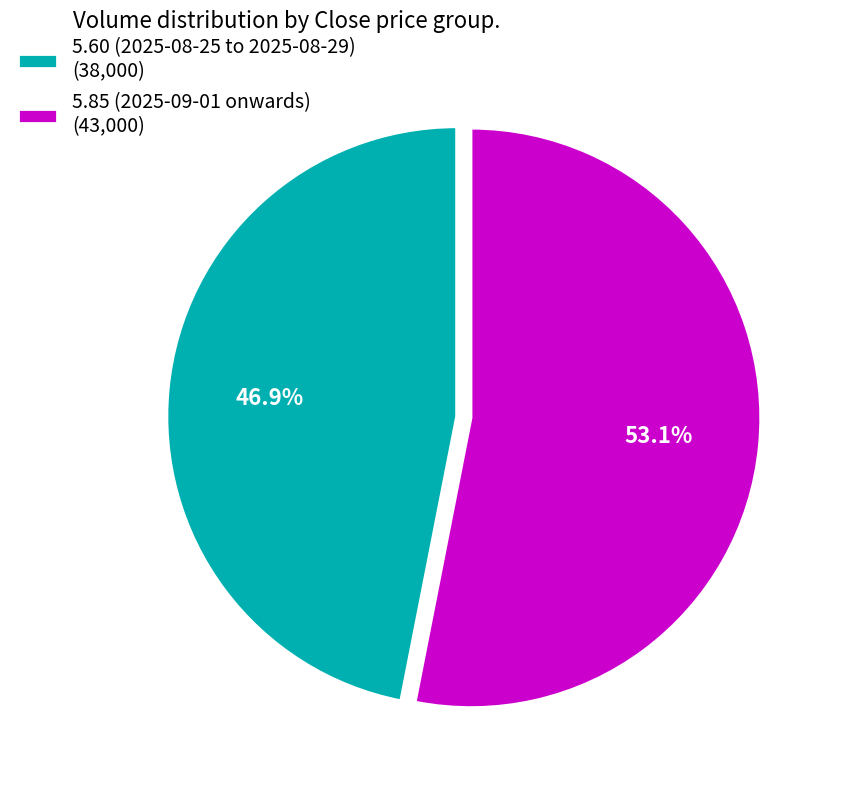

What is the largest slice in the pie chart?

5.85 (2025-09-01 onwards) (43,000)